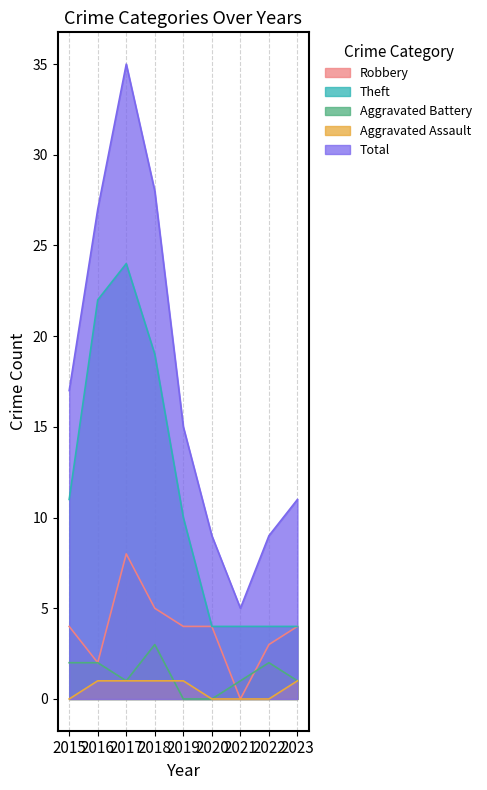

Count the Aggravated Battery values in the range 1 to 2.

6